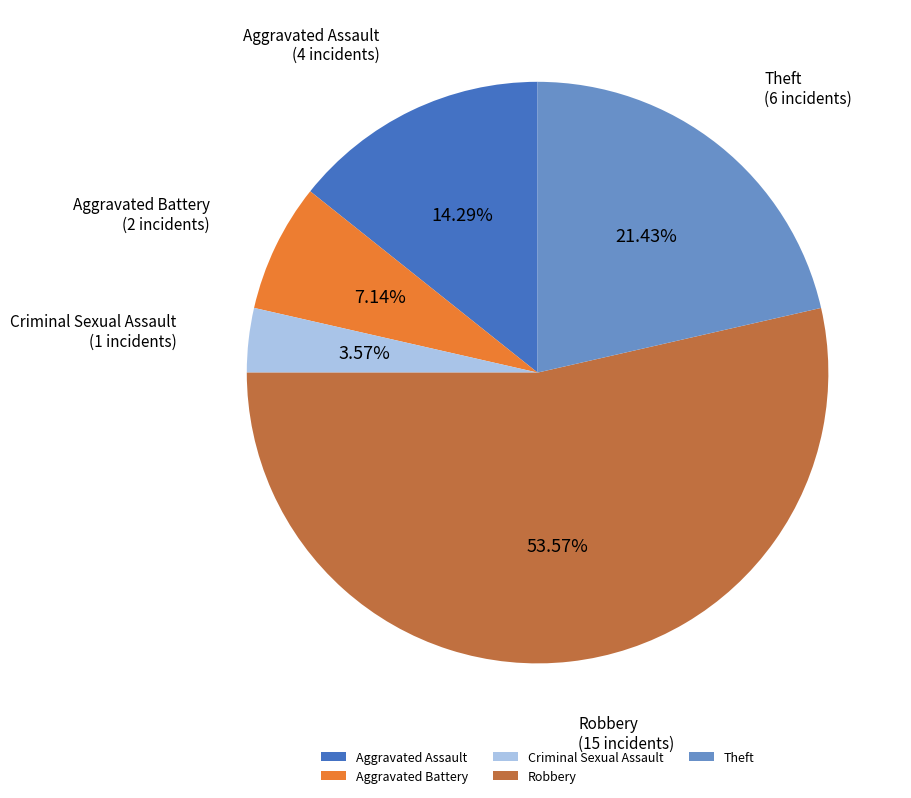

To the nearest percent, what is the combined percentage of Theft and Aggravated Battery?

29%